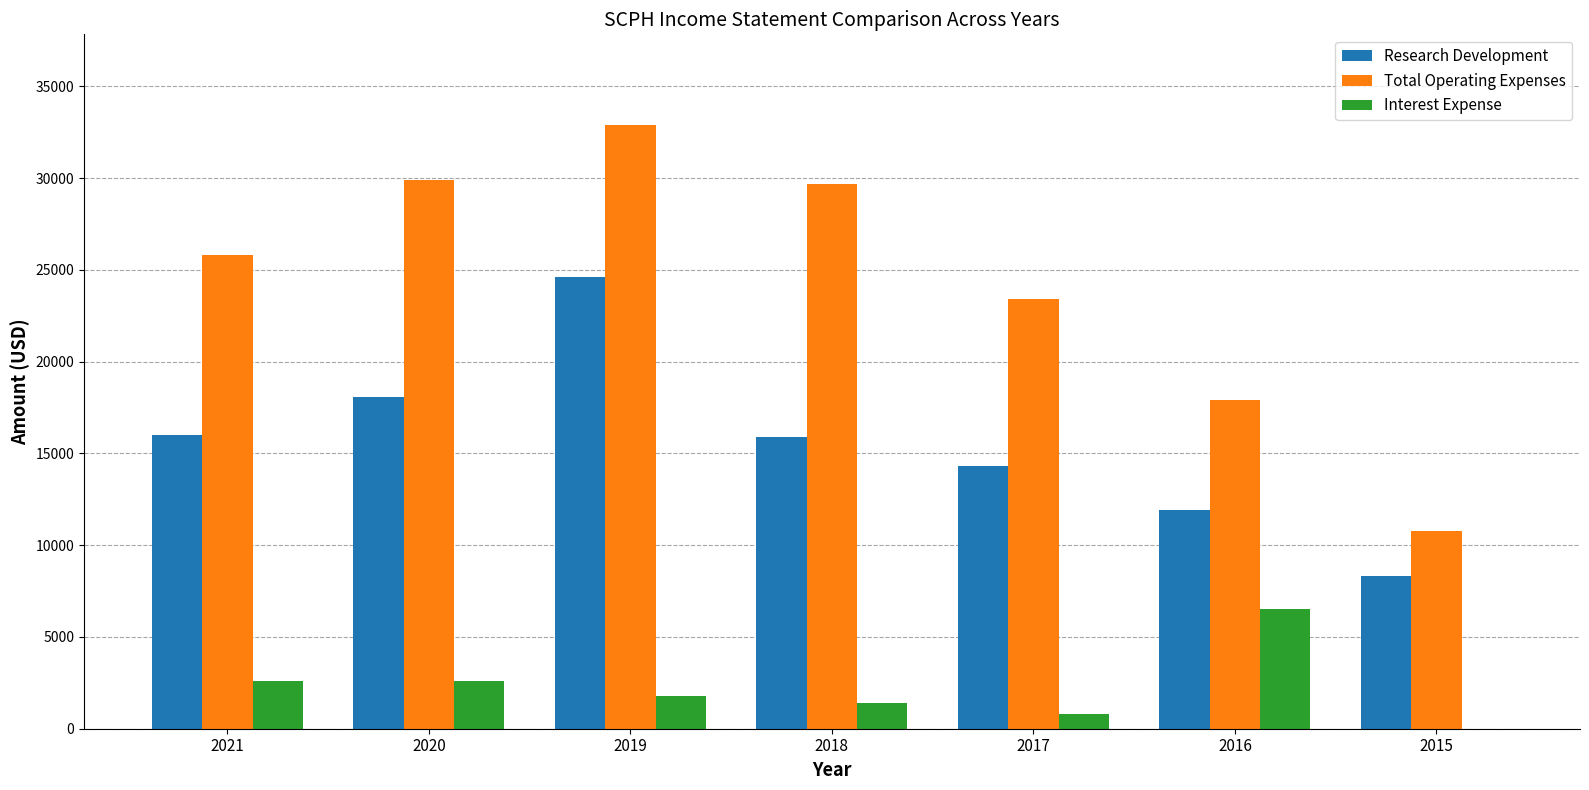

What is the approximate value of Research Development at 2017?

14300